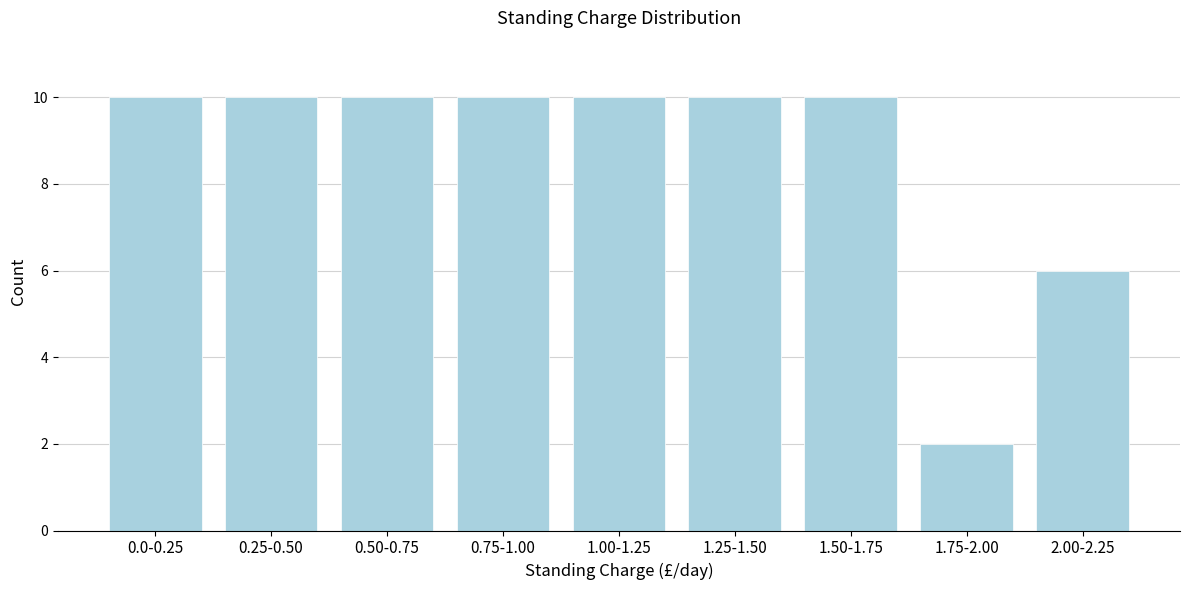

Reading left to right, list all the values displayed in this chart.

0.0-0.25=10	0.25-0.50=10	0.50-0.75=10	0.75-1.00=10	1.00-1.25=10	1.25-1.50=10	1.50-1.75=10	1.75-2.00=2	2.00-2.25=6